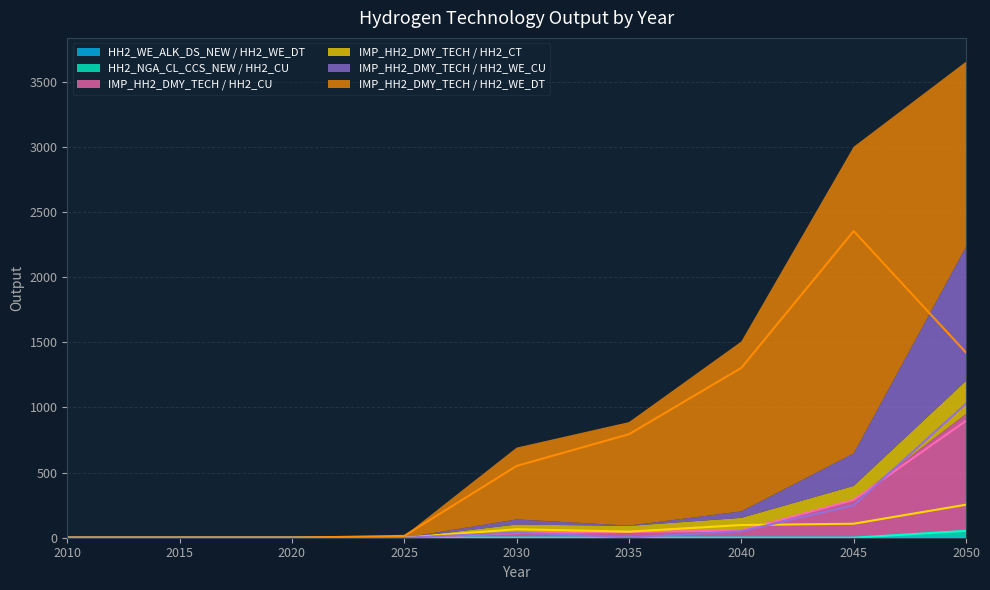

Rank the categories by IMP_HH2_DMY_TECH / HH2_WE_CU value from lowest to highest.

2010, 2015, 2020, 2025, 2035, 2030, 2040, 2045, 2050